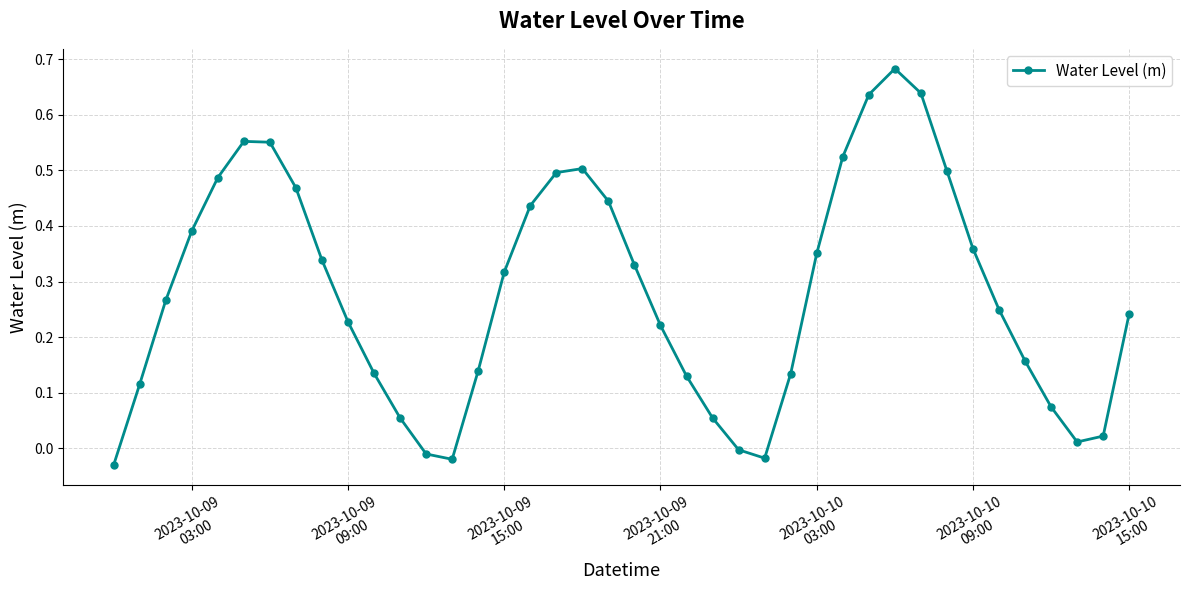

What is the sum of all values?

11.2